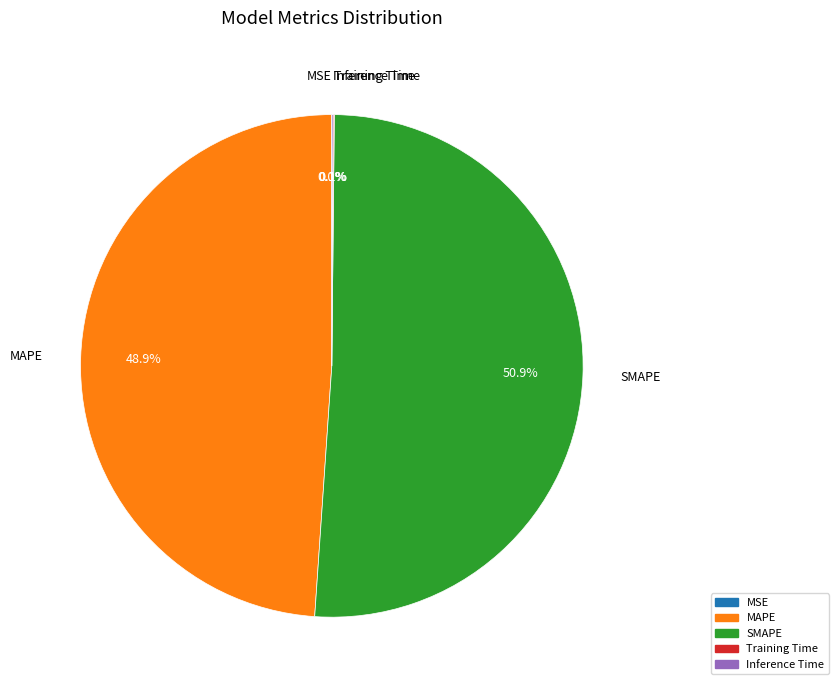

Which category accounts for the majority?

SMAPE